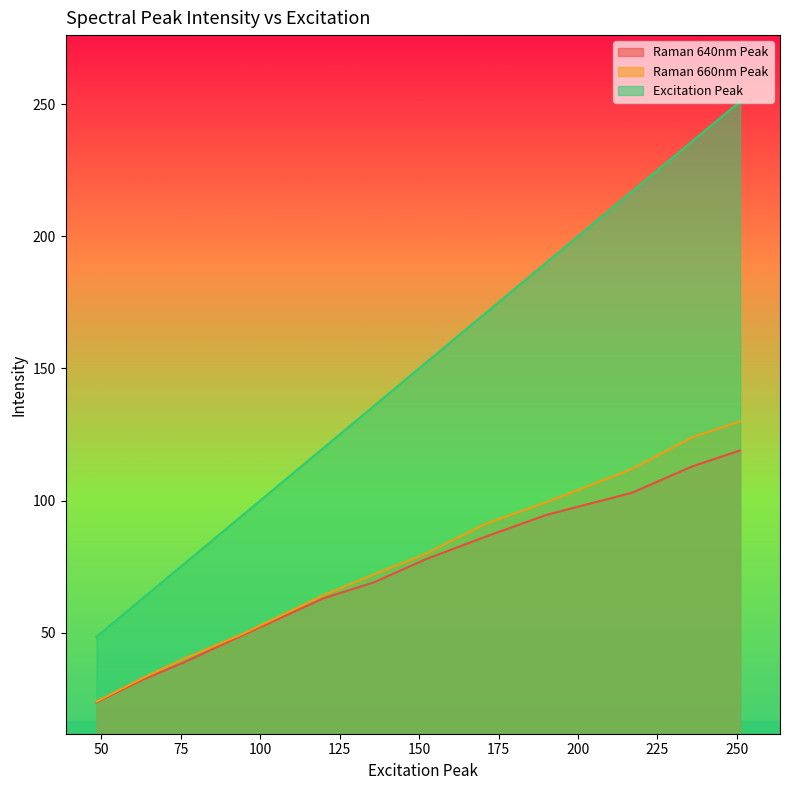

What are all the series names shown in the legend?

Excitation Peak, Raman 640nm Peak, Raman 660nm Peak